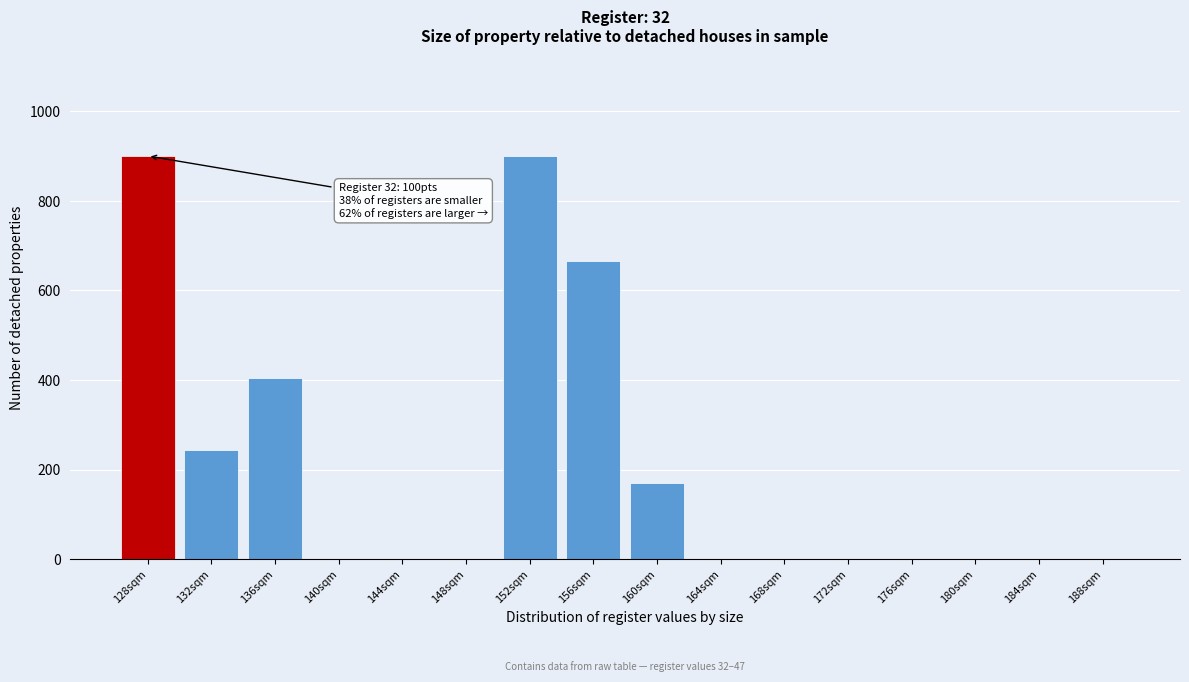

Reading left to right, extract all data points from this chart.

128sqm=900	132sqm=243	136sqm=405	140sqm=0	144sqm=0	148sqm=0	152sqm=900	156sqm=666	160sqm=171	164sqm=0	168sqm=0	172sqm=0	176sqm=0	180sqm=0	184sqm=0	188sqm=0